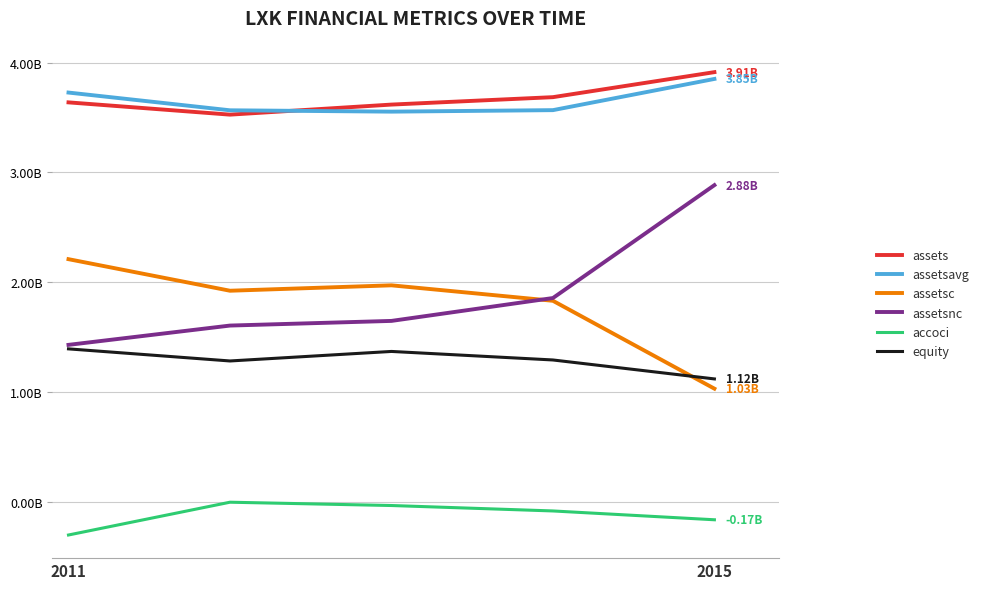

Does the chart have visible grid lines?

Yes